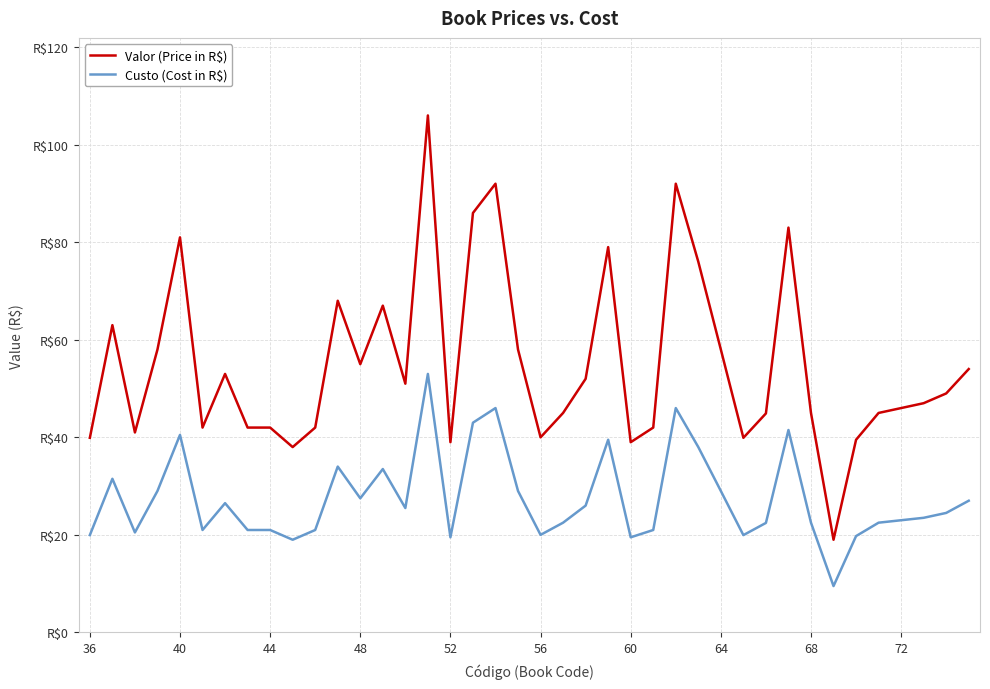

List the series in order of their overall mean, lowest first.

Custo (Cost in R$), Valor (Price in R$)